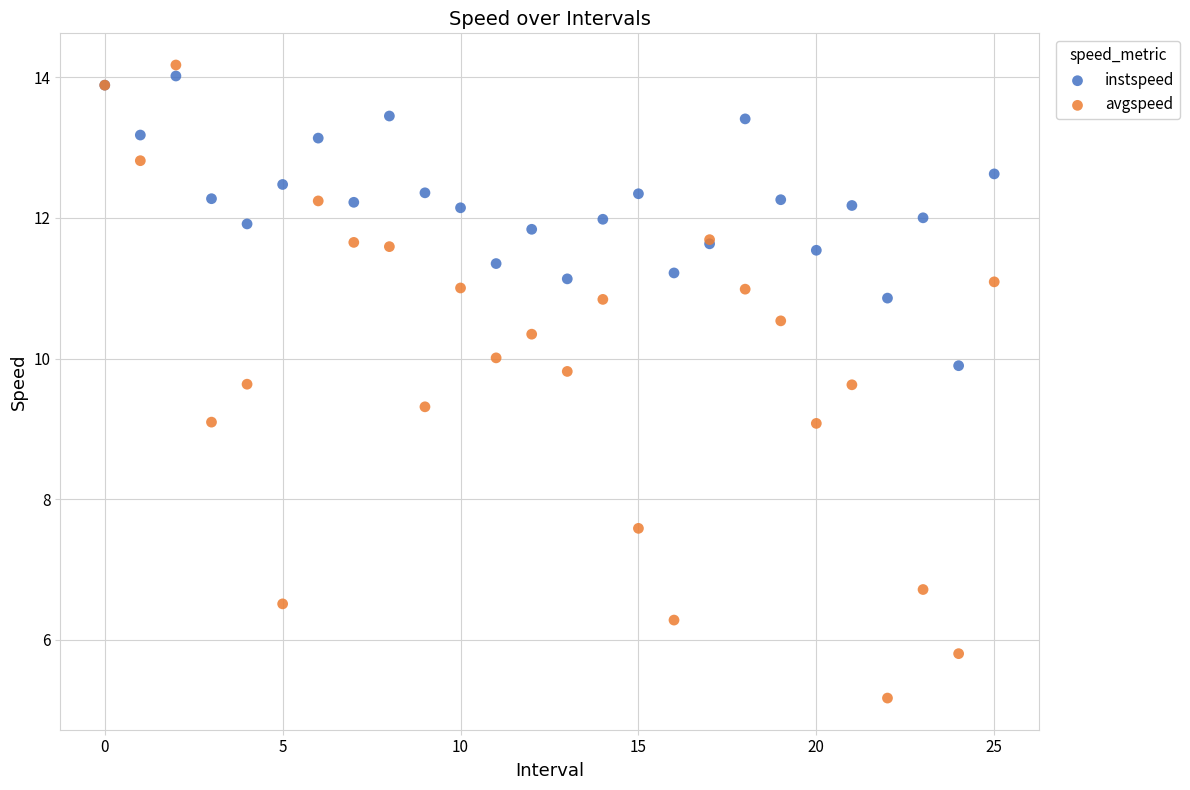

Which series has the widest spread of Y values?

avgspeed